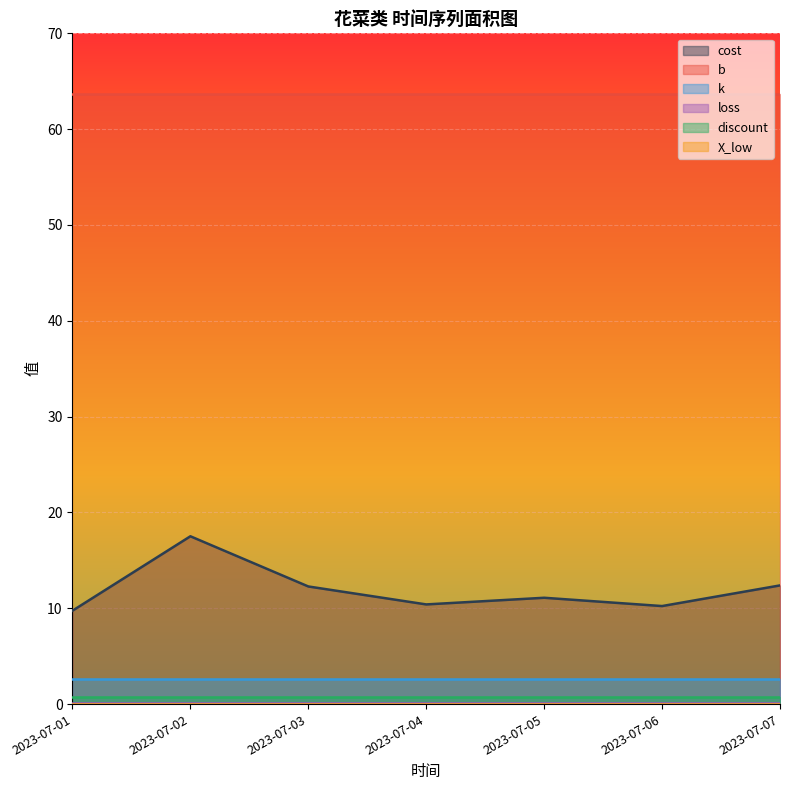

What is the difference between the maximum and minimum values in the cost series?

7.8